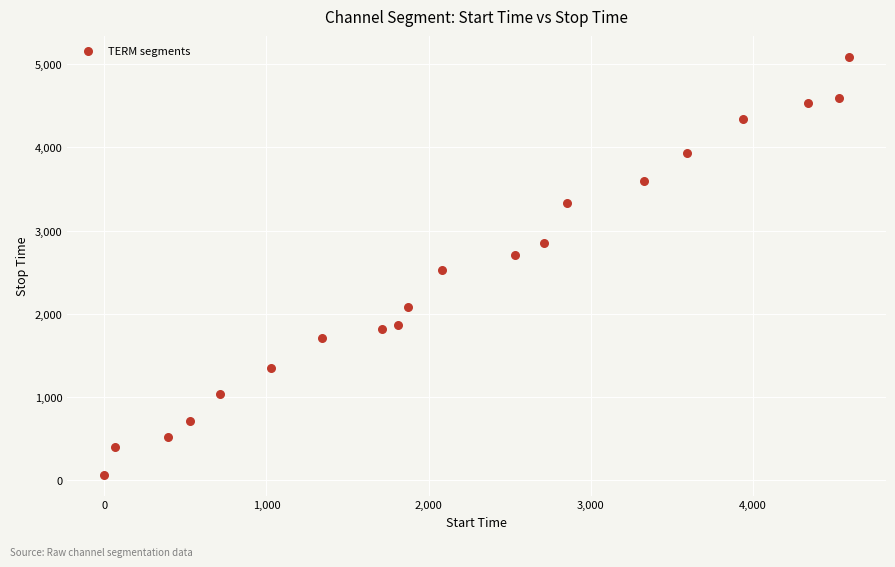

What is the range of X values (max minus min)?

4589